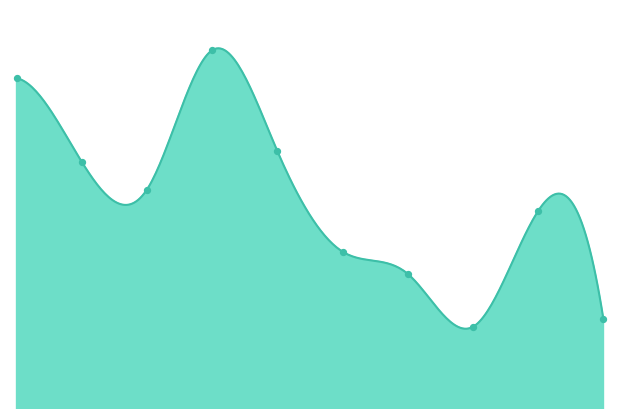

What is the change in value from 2011-06-15 to 2018-06-15?

-40.9